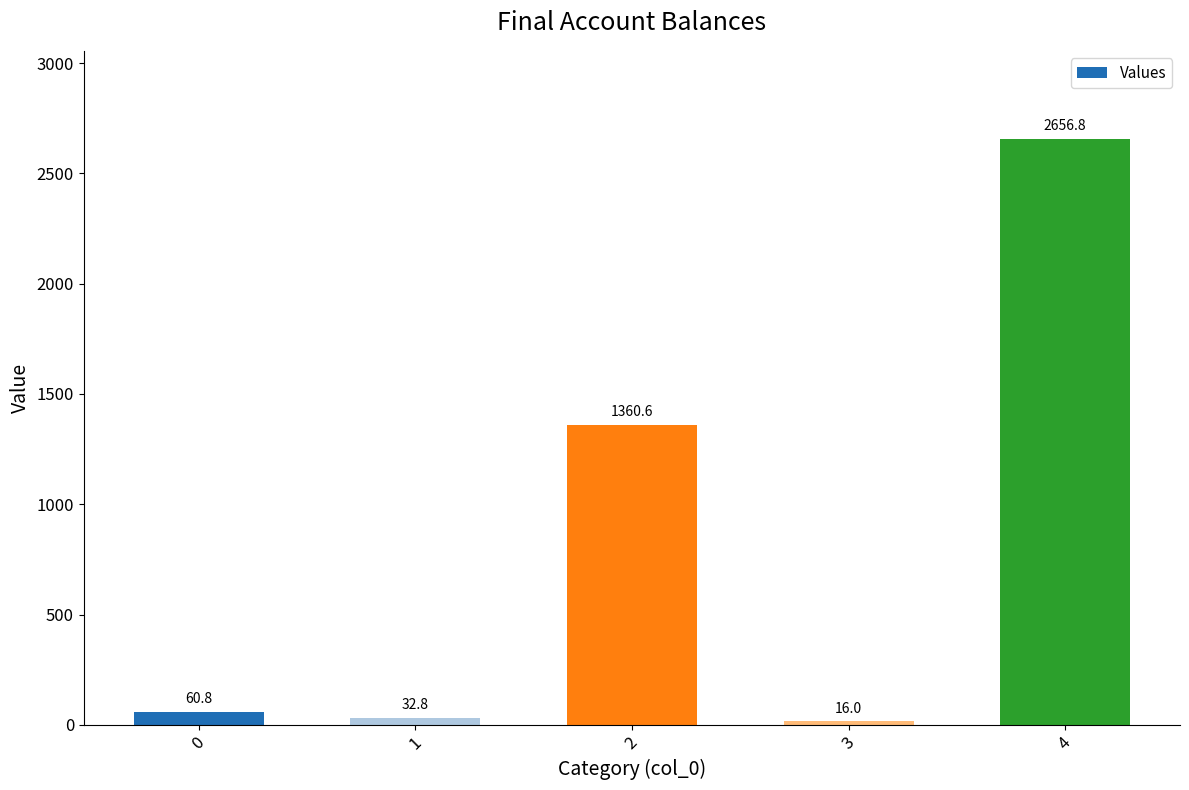

What is the minimum value shown in the chart?

16.0